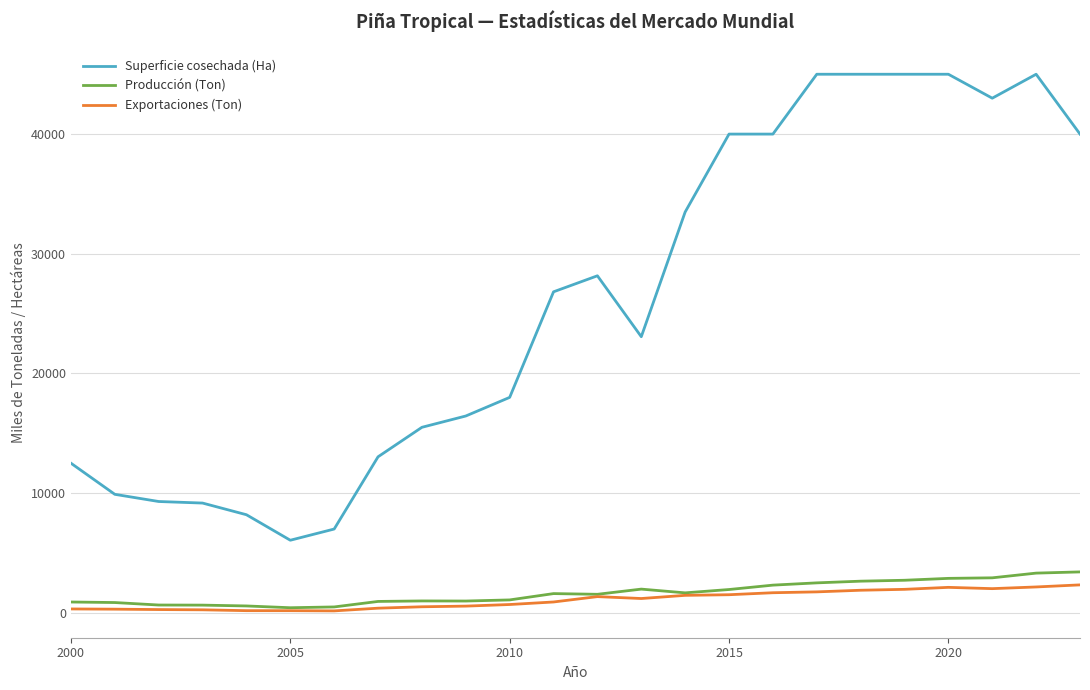

Which series has the largest total across all categories?

Superficie cosechada (Ha)